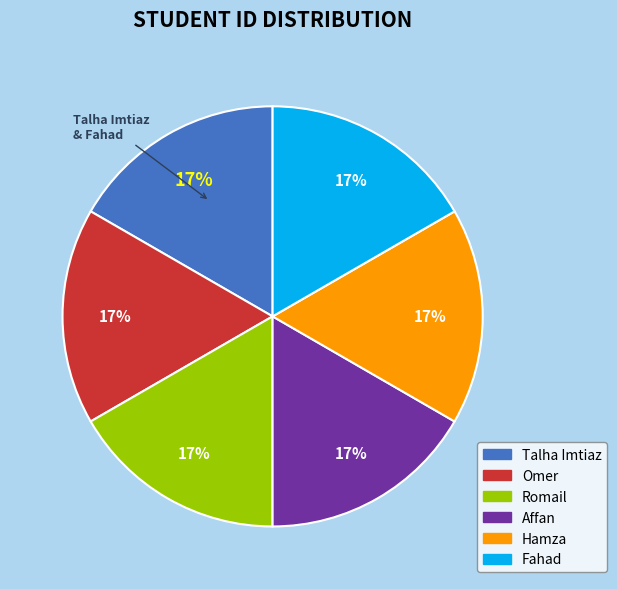

Is the sum of Talha Imtiaz and Hamza greater than half?

No